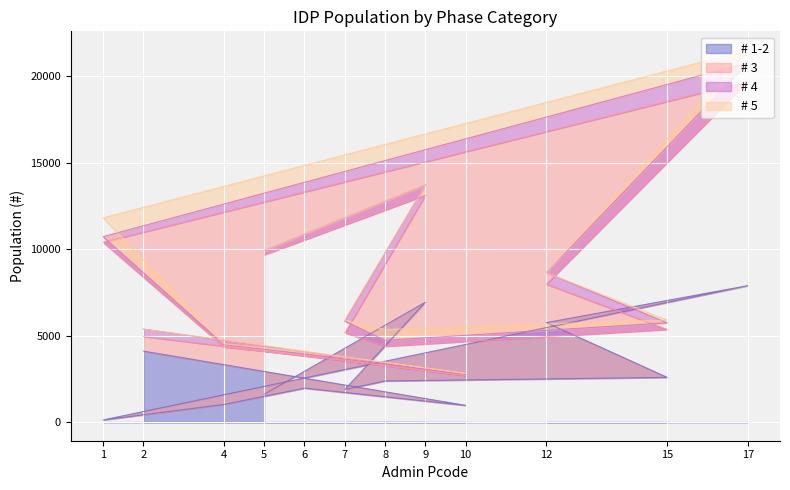

At which label is # 5 closest to 545?

8